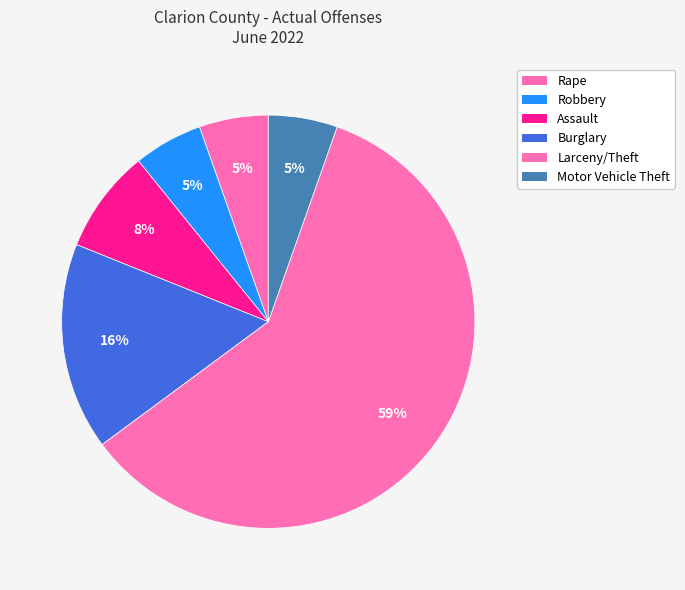

Count the number of slices in the pie.

6